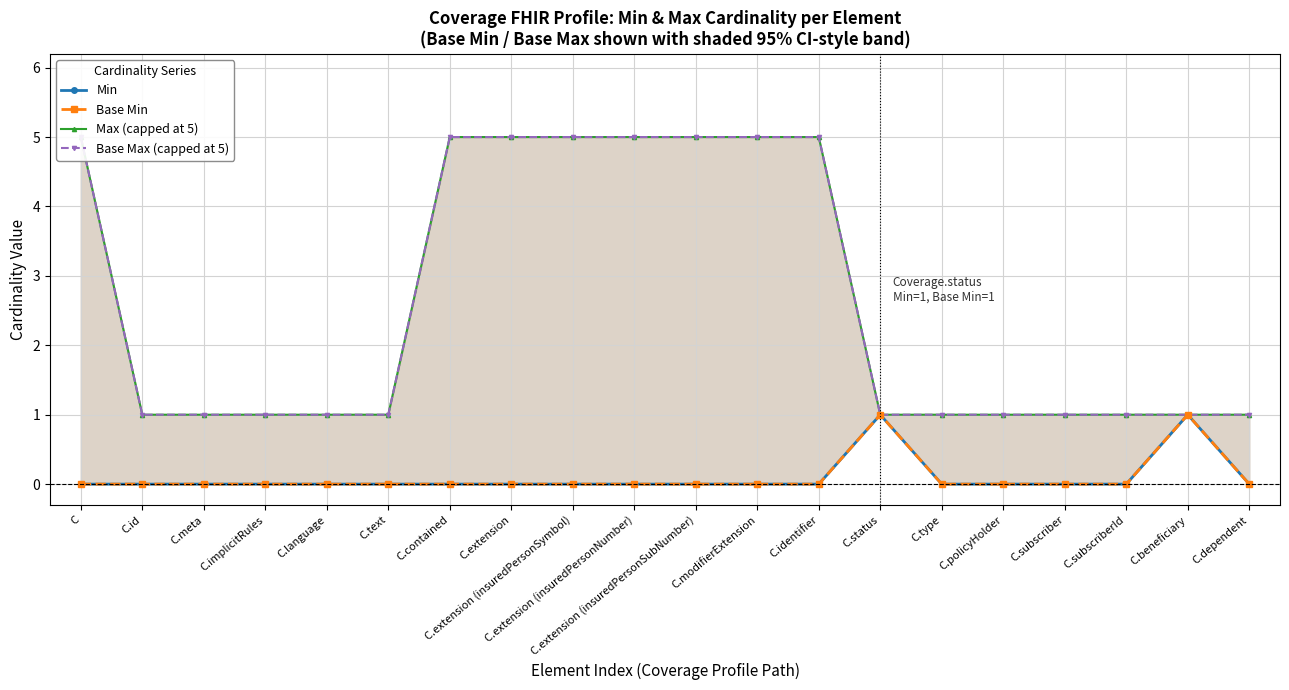

What is the spread (max minus min) of values at C.identifier?

5